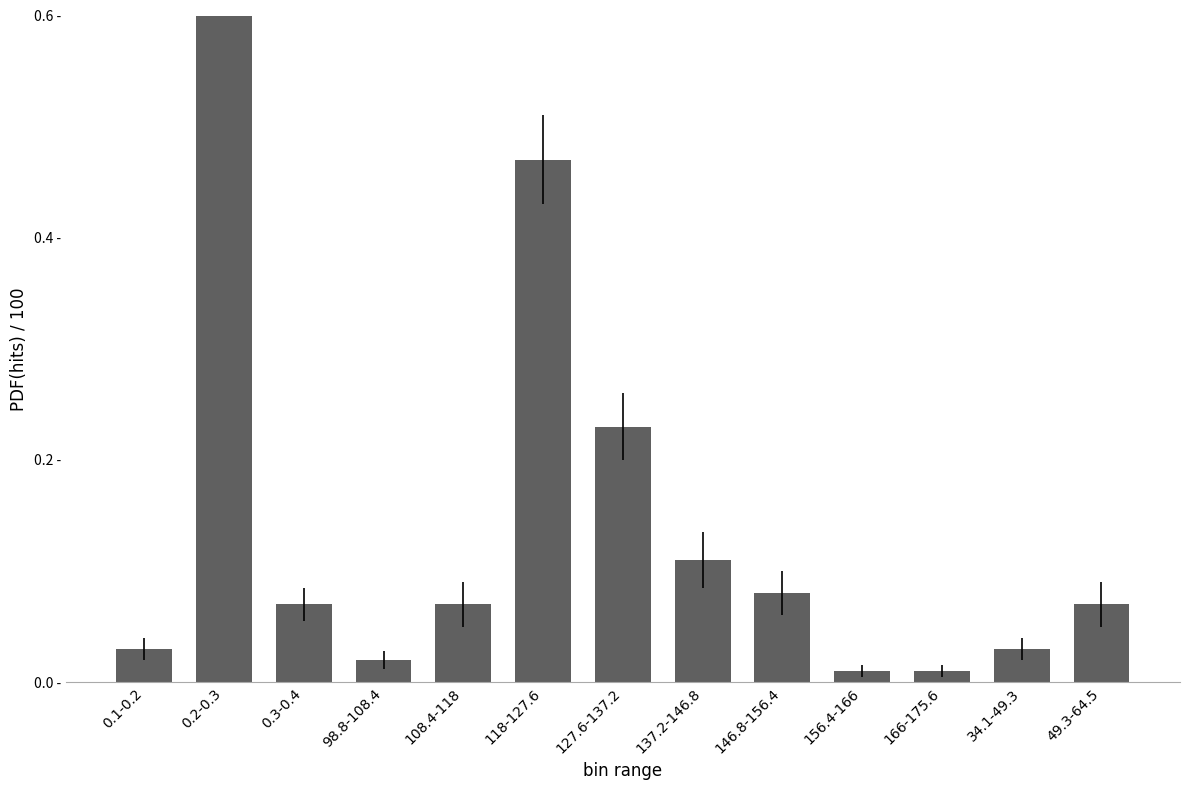

What is the average value?

0.2